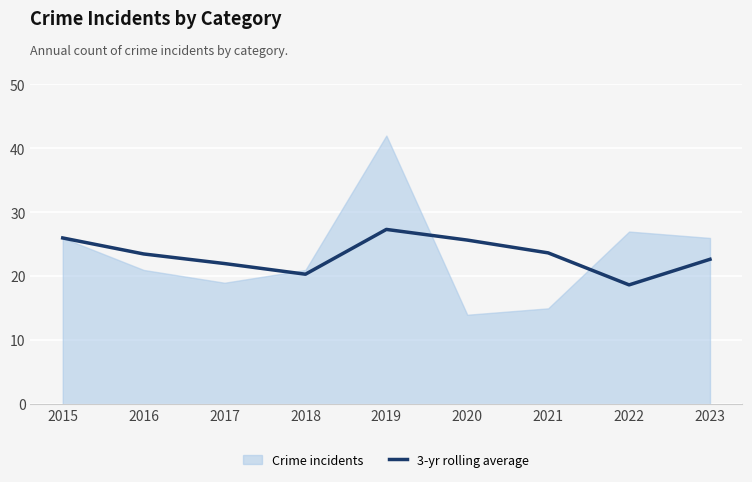

Which category has the lowest value in the 3-yr rolling average series?

2022